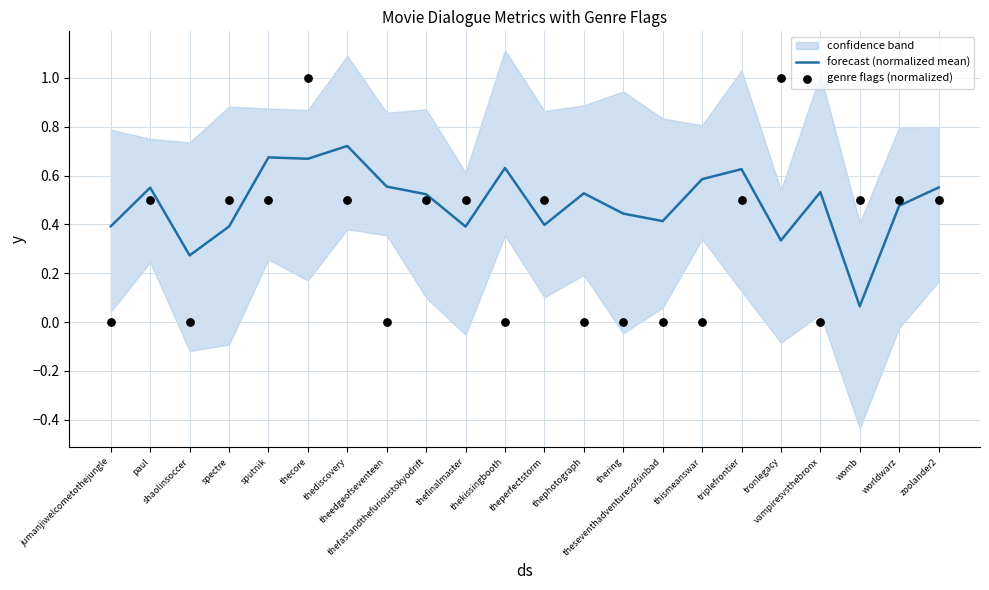

What is the total value across all series at thefinalmaster?

0.9